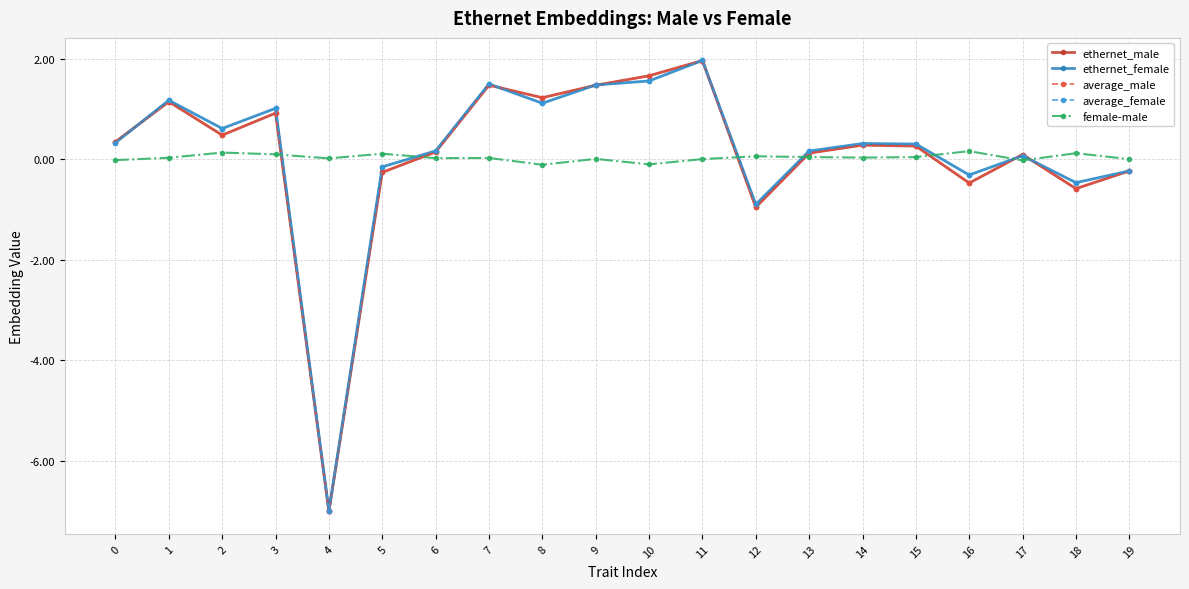

True or false: female-male has more than 1 points higher than both neighbors.

True